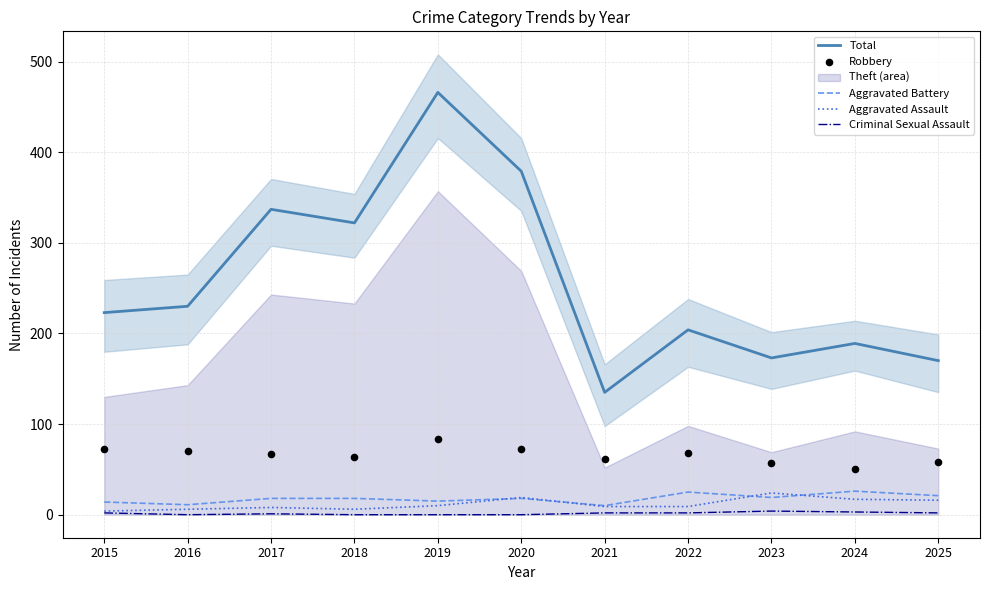

Which series contains the lowest Y value?

Criminal Sexual Assault